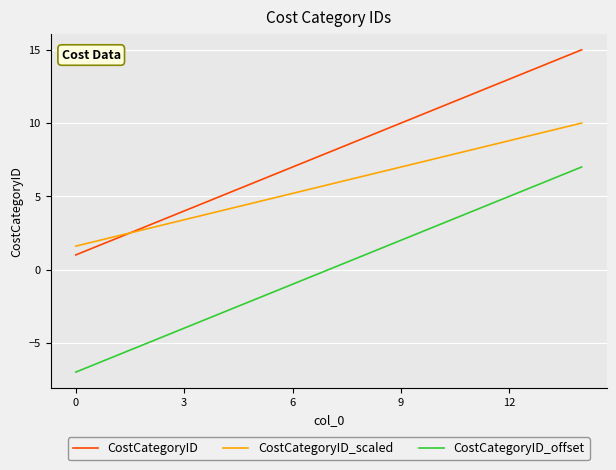

Which series has the largest total across all categories?

CostCategoryID